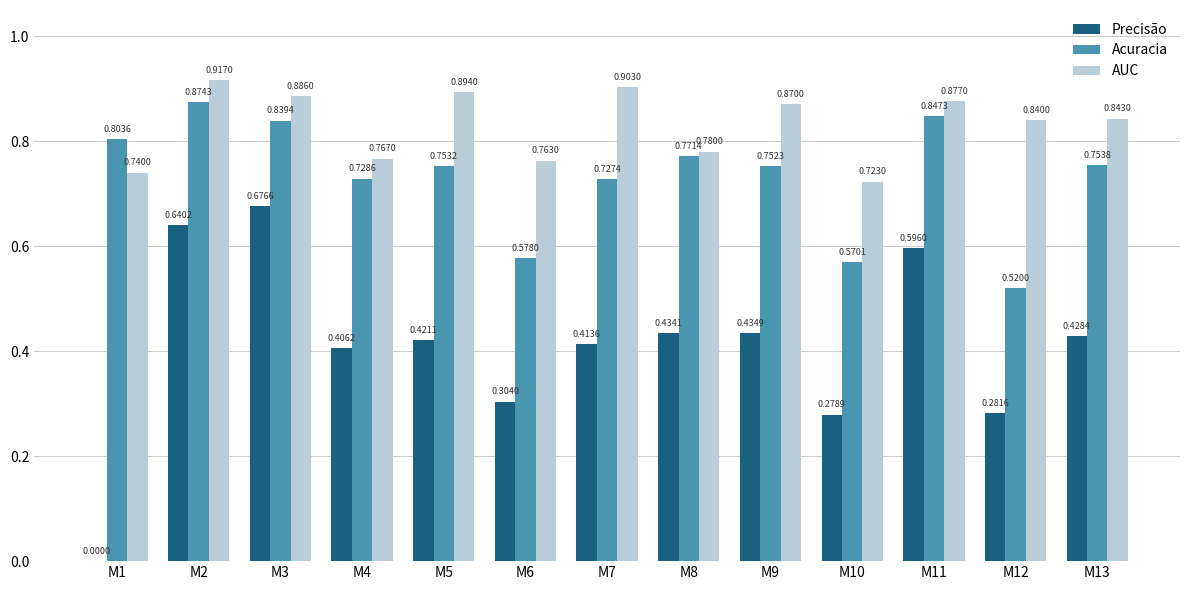

How many categories are shown in the chart?

13